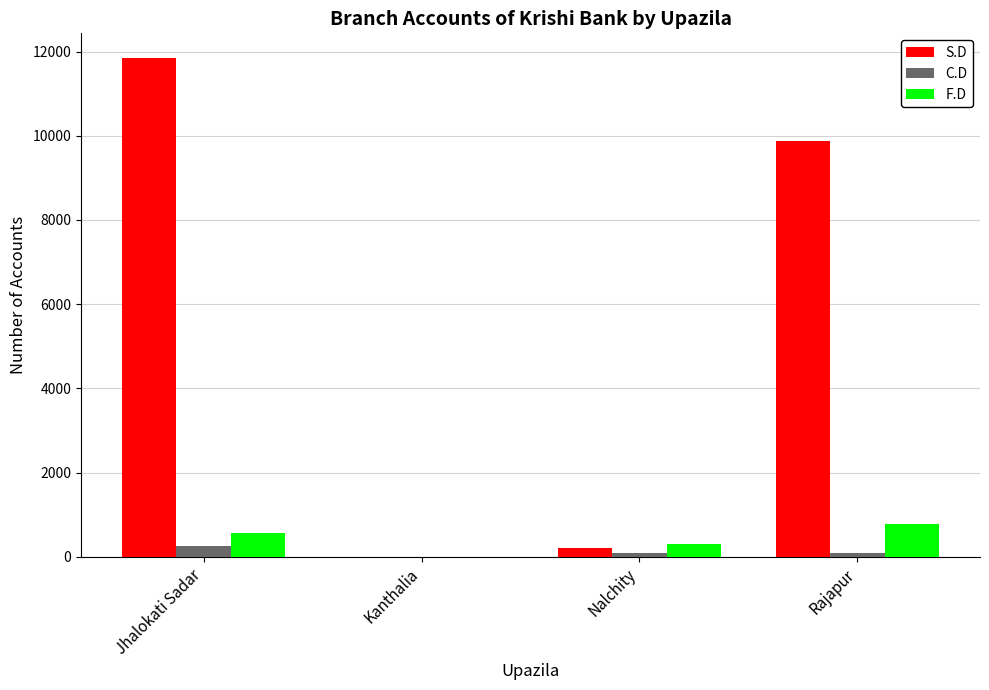

True or false: F.D has a value of 0 at Kanthalia.

True